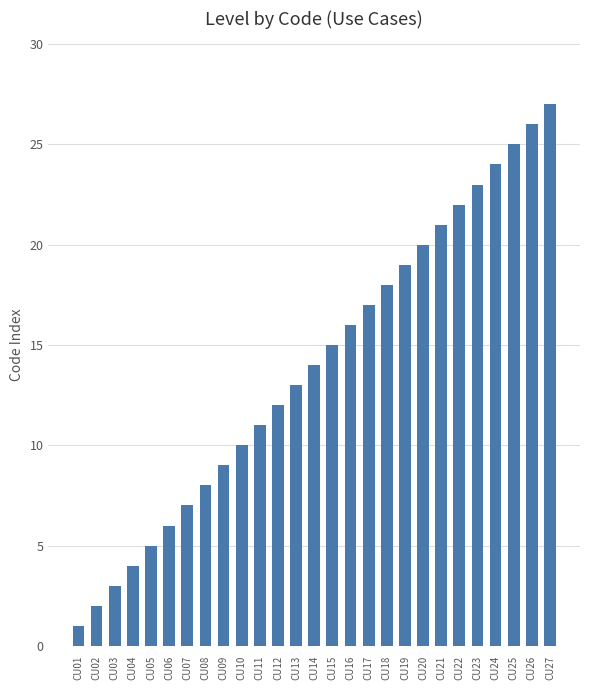

What is the greatest value displayed?

27